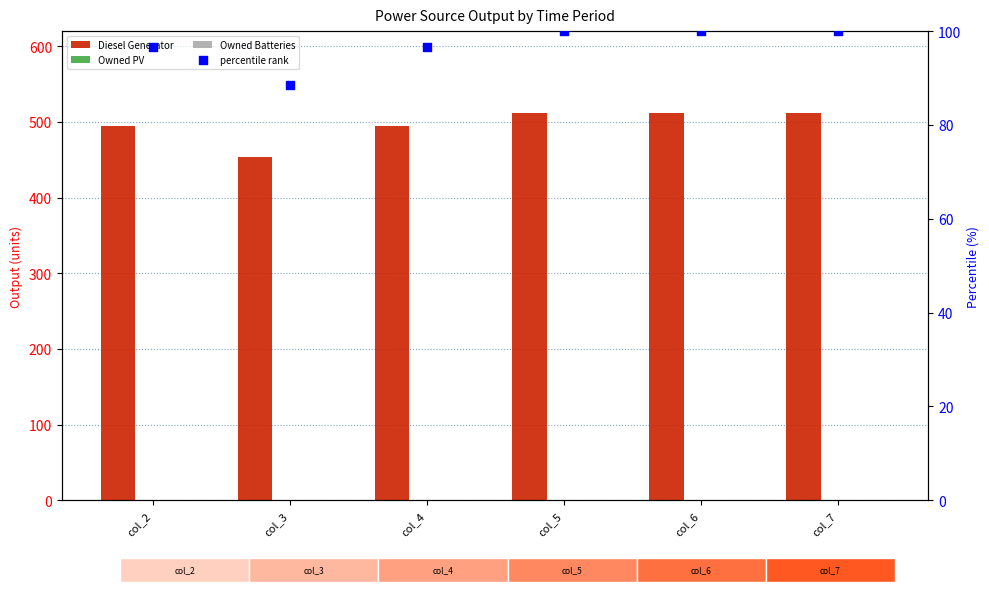

Which series has the widest spread of Y values?

Diesel Generator